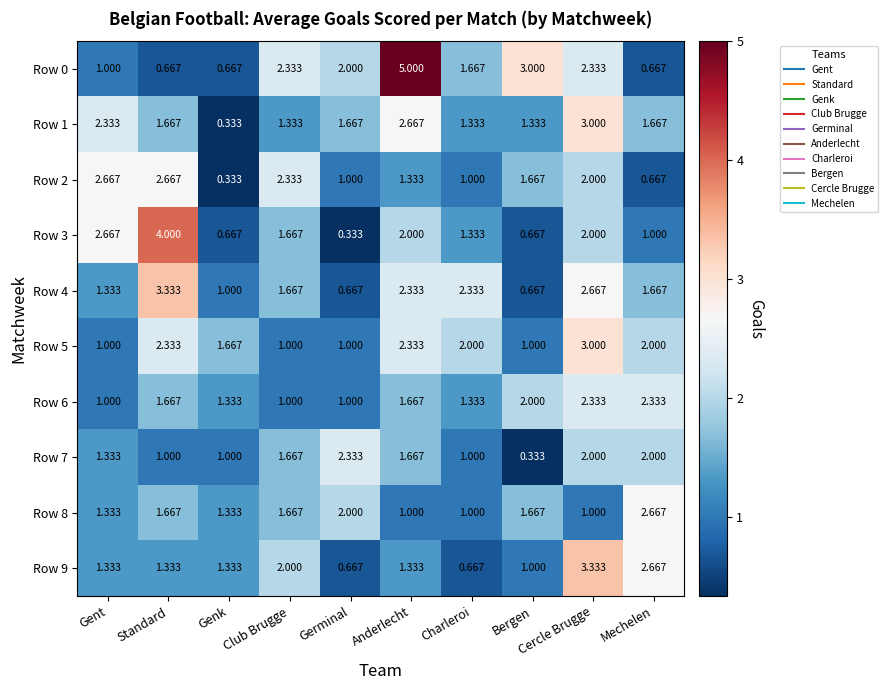

Count the number of categories in the chart.

10